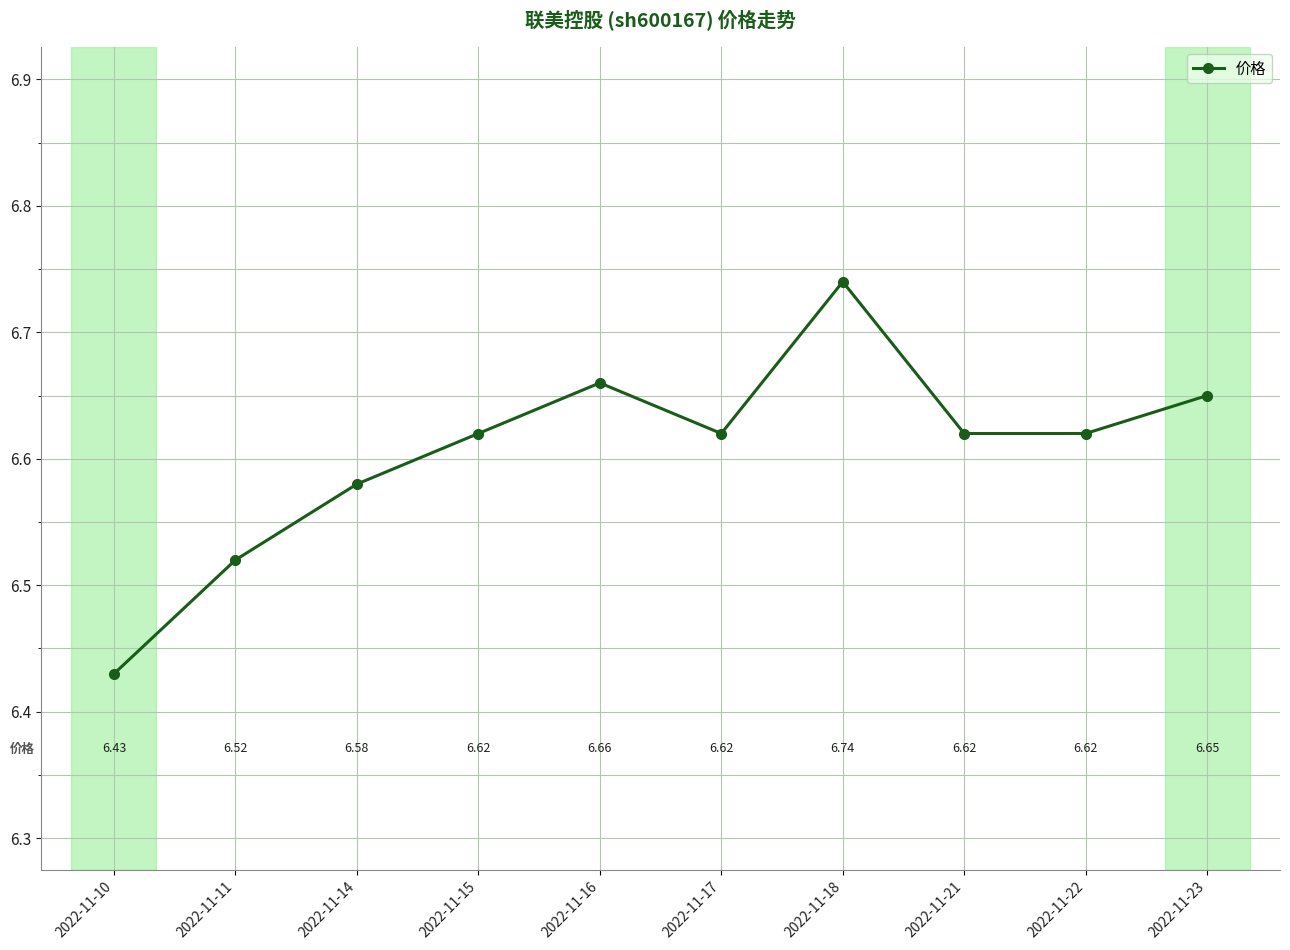

What is the minimum value shown in the chart?

6.4